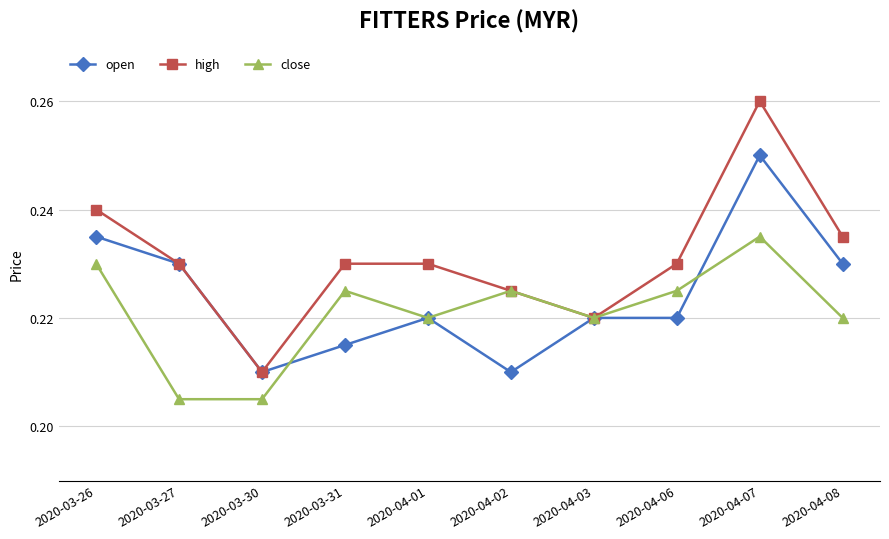

At which label does open reach its peak?

2020-04-07